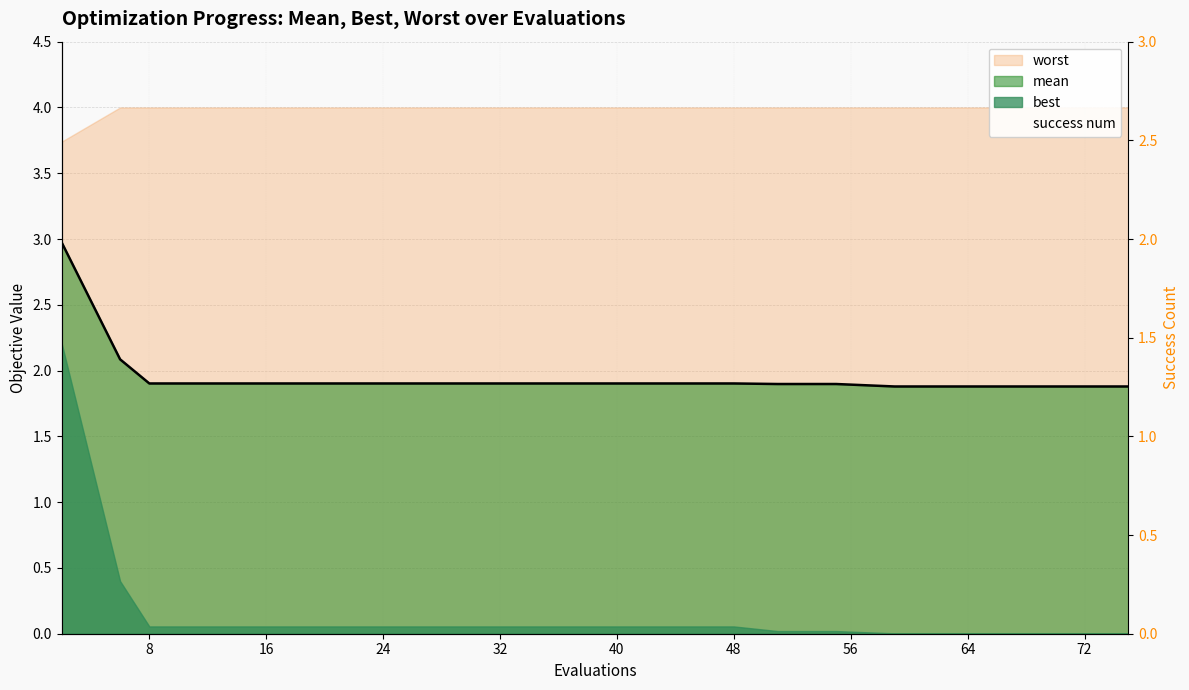

What is the ratio of the value at 16 to the value at 12?

1.0